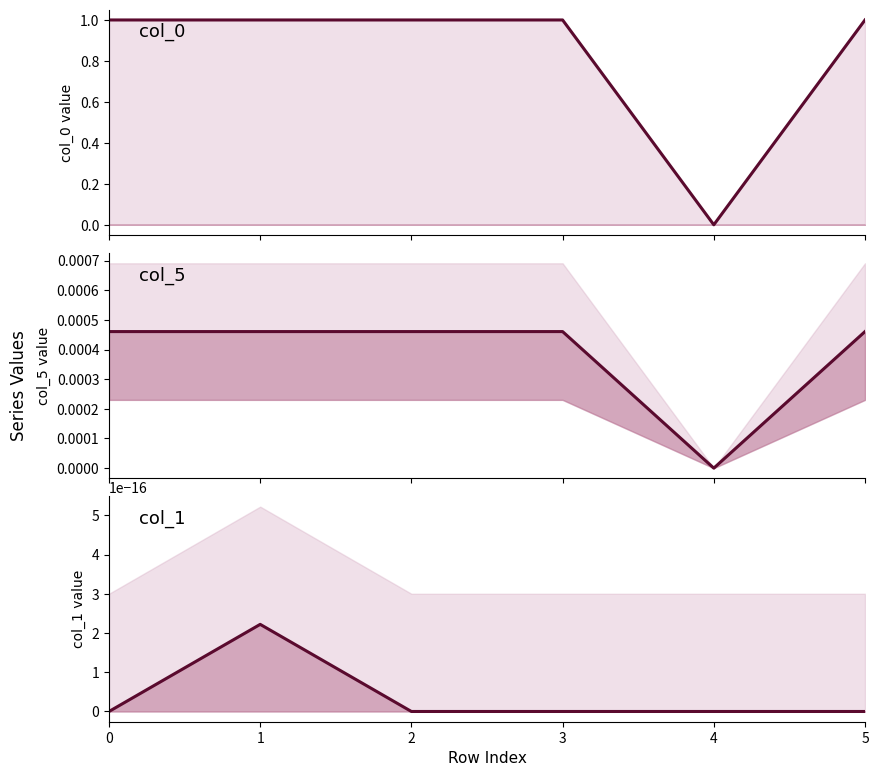

At which label does col_1 reach its peak?

1